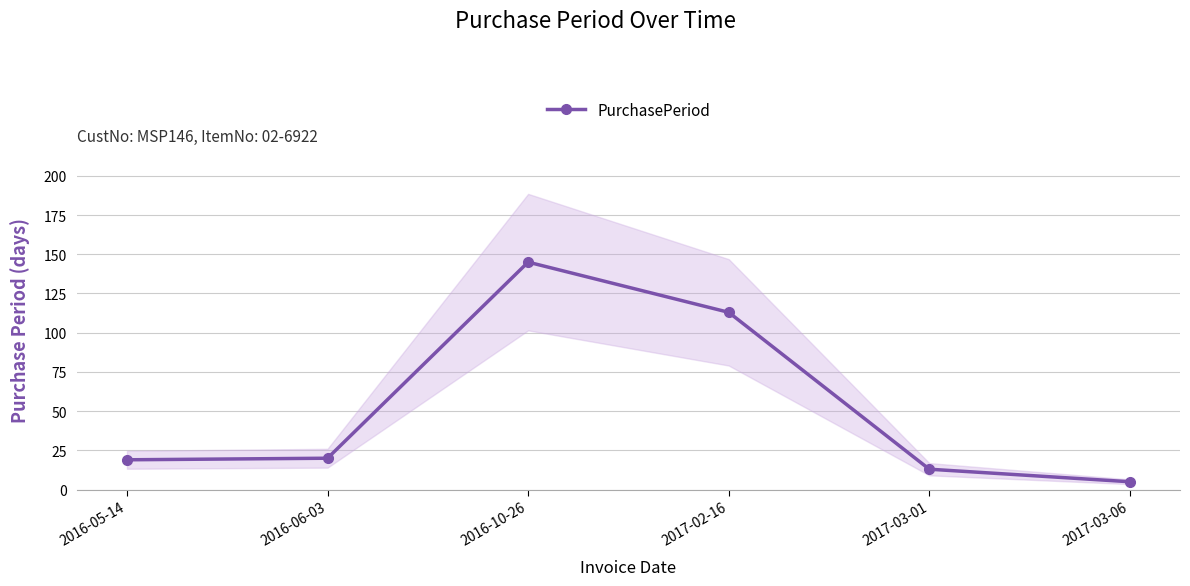

What is the label of the 4th point from the right?

2016-10-26